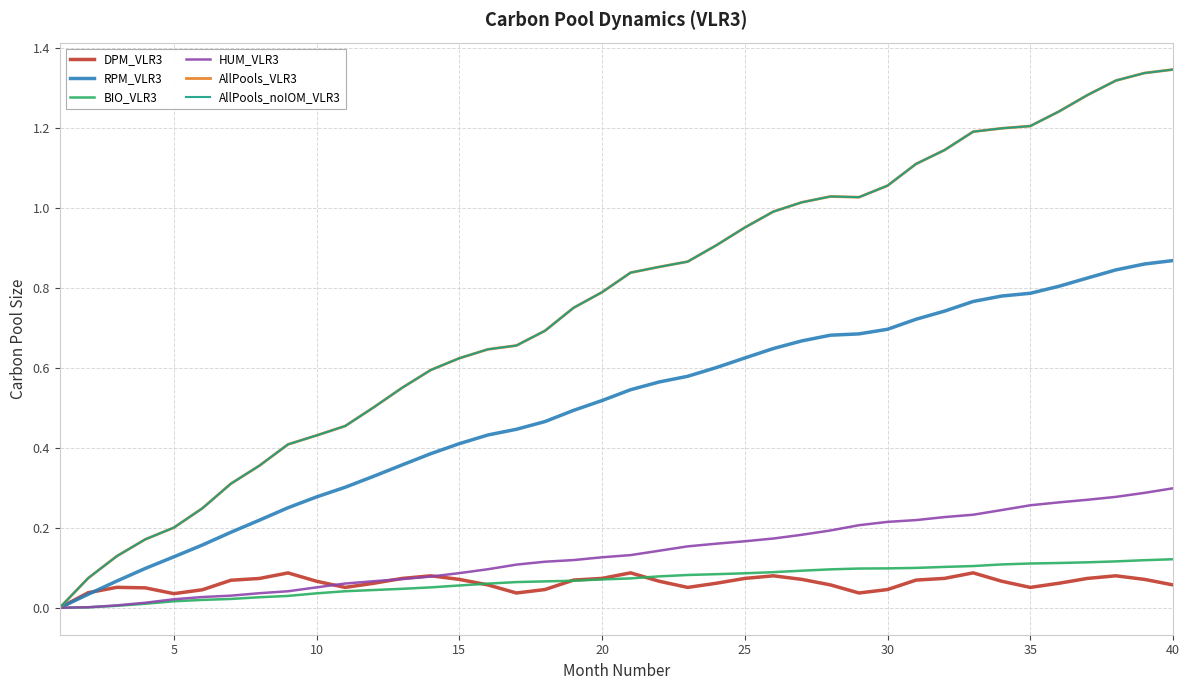

True or false: BIO_VLR3 and AllPools_VLR3 cross at least once.

False